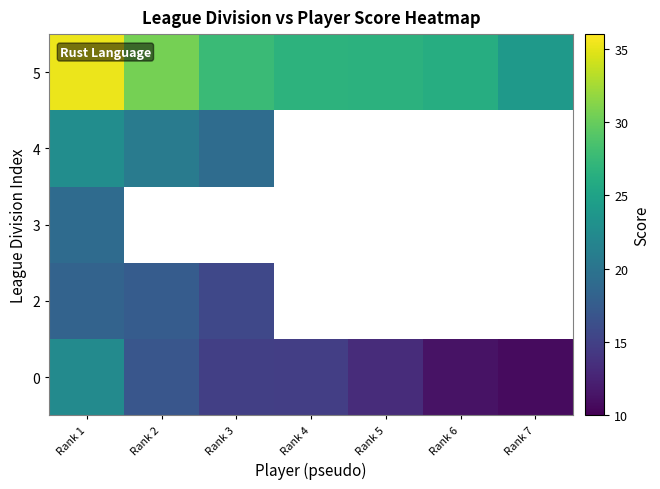

Where is 4 nearest to the value 20?

Rank 2